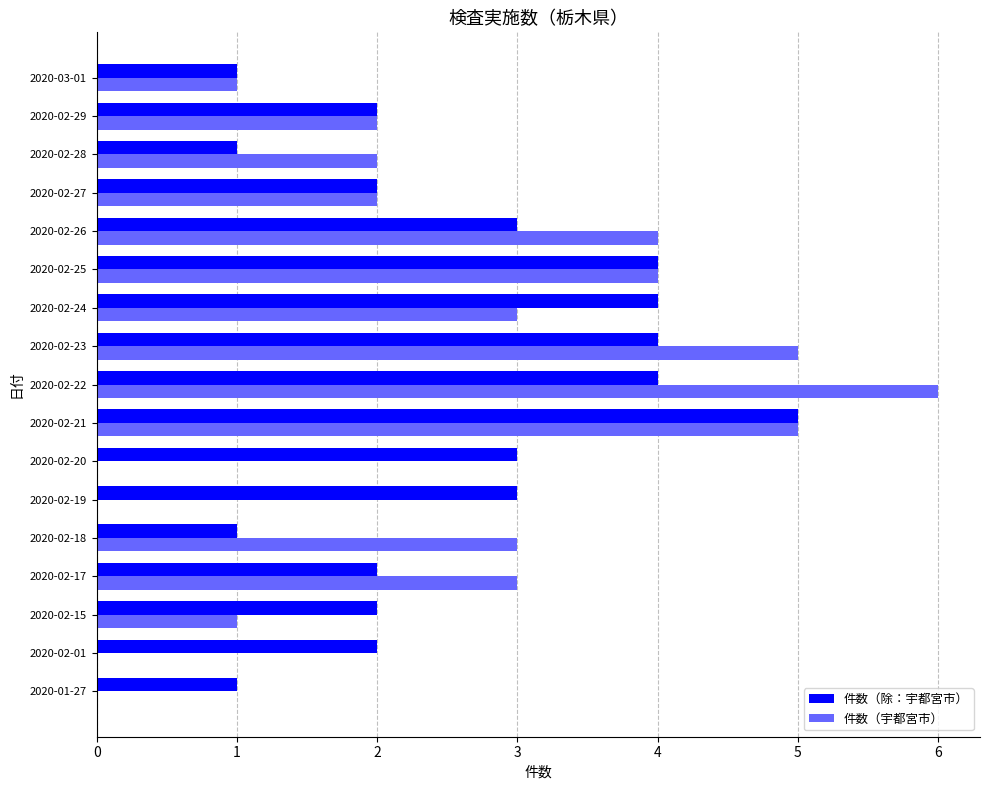

Between 2020-02-22 and 2020-02-23, which series saw the biggest shift?

件数（宇都宮市）